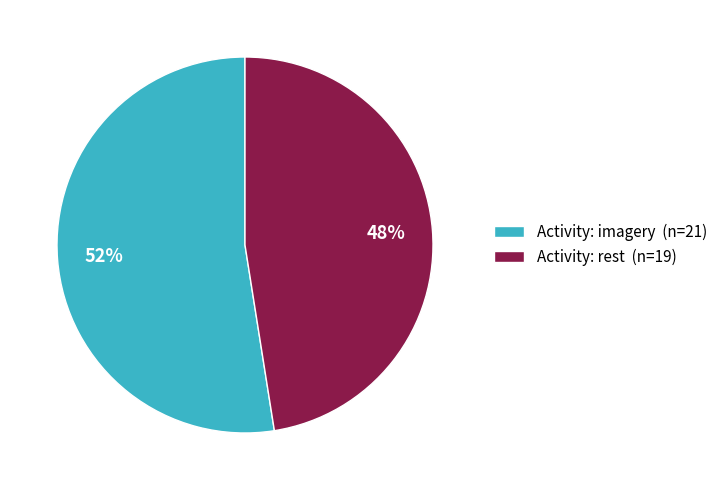

Which slice is the largest?

Activity: imagery (n=21)